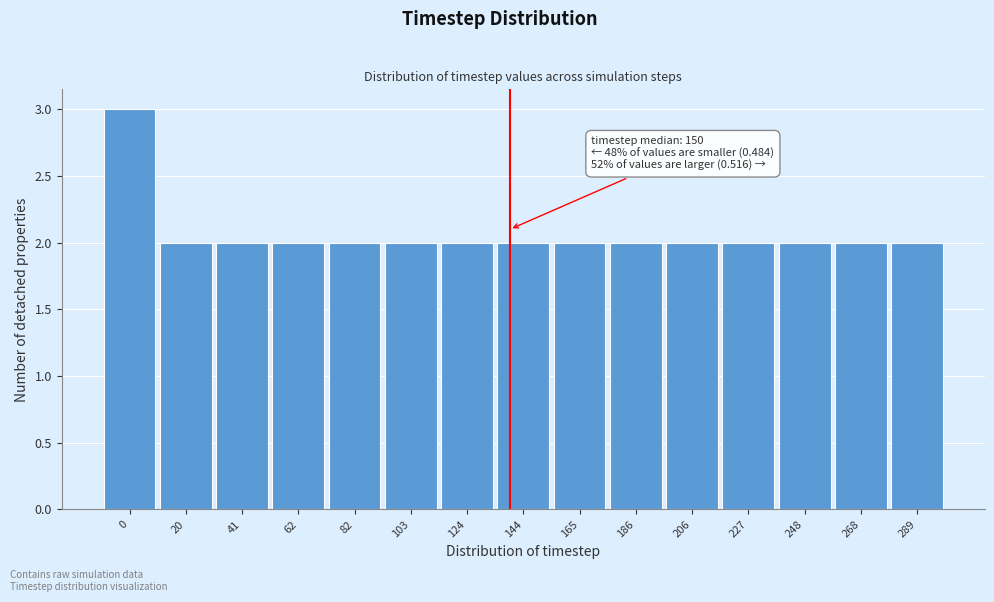

Reading left to right, transcribe all the data shown in this chart.

3	2	2	2	2	2	2	2	2	2	2	2	2	2	2